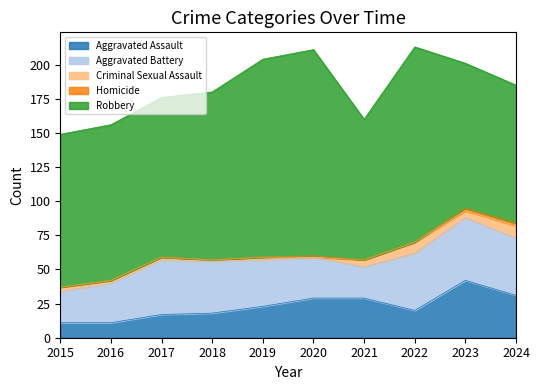

What is the value of the Criminal Sexual Assault point at the 3rd from the left?

2